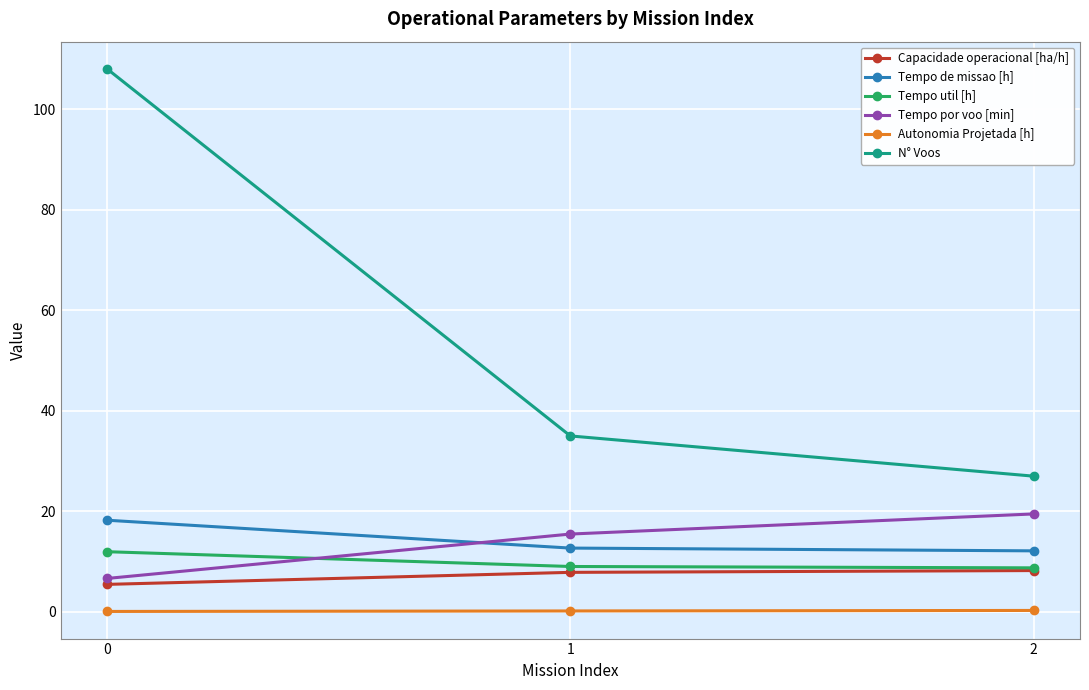

What is the difference between the highest and lowest values at 1?

34.8